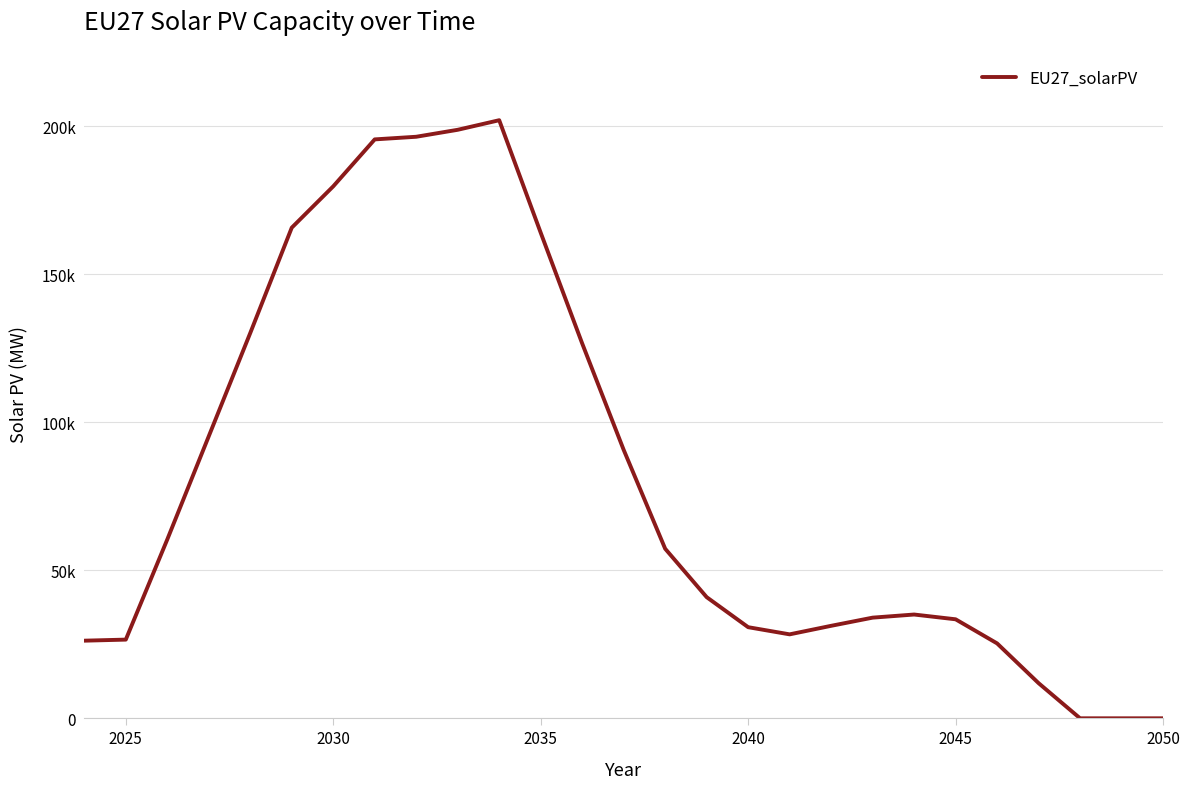

Does the chart have visible grid lines?

Yes